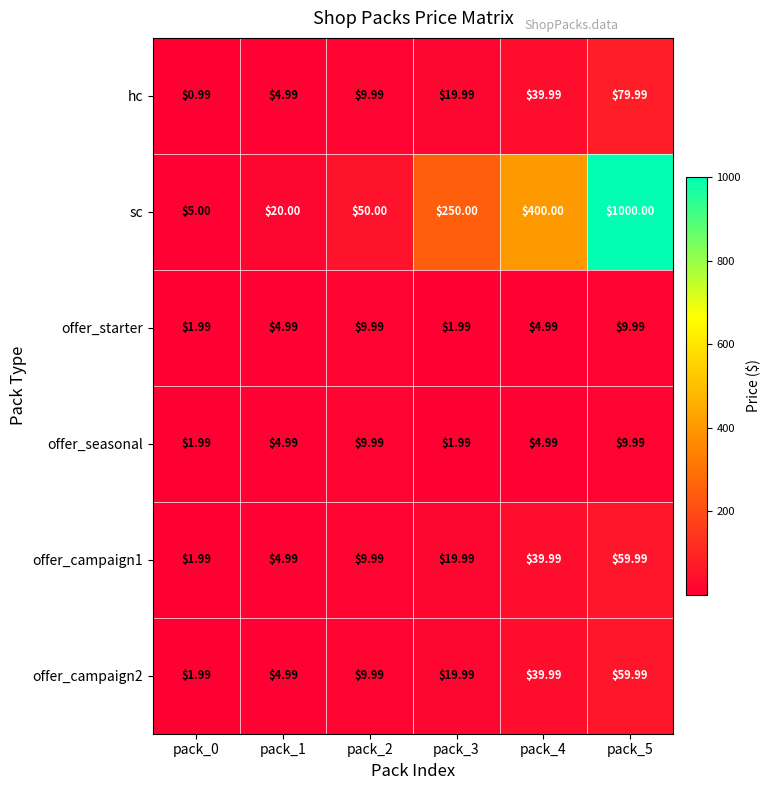

Which series changed the most between pack_0 and pack_1?

sc